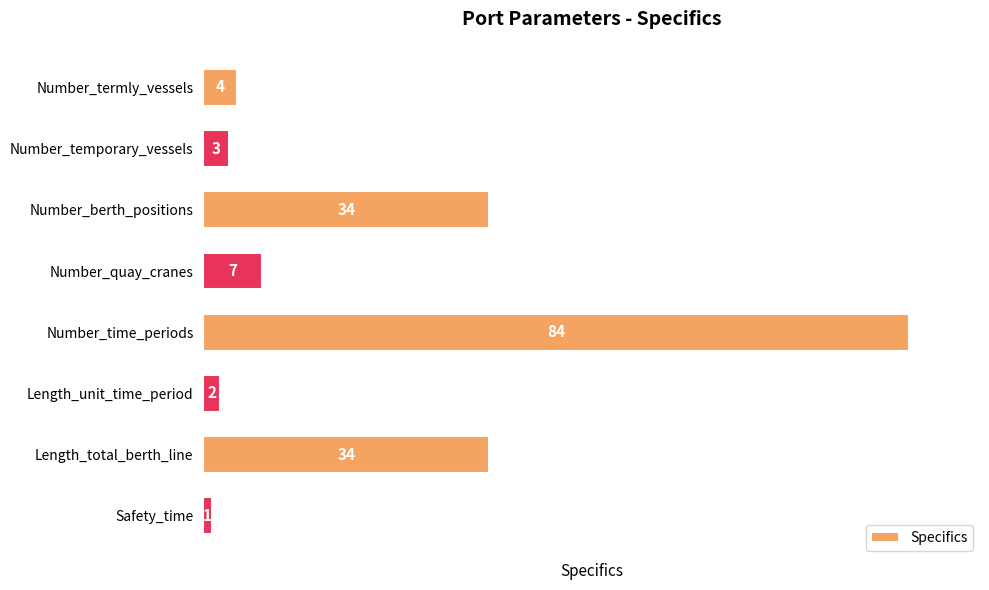

Does the chart contain any negative values?

No